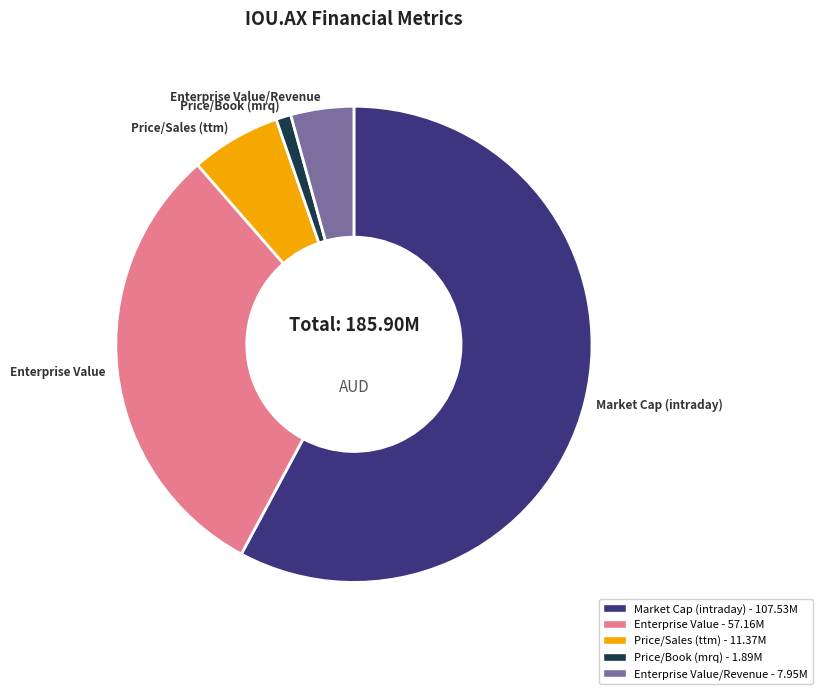

Is there any slice that represents more than half of the pie?

Yes